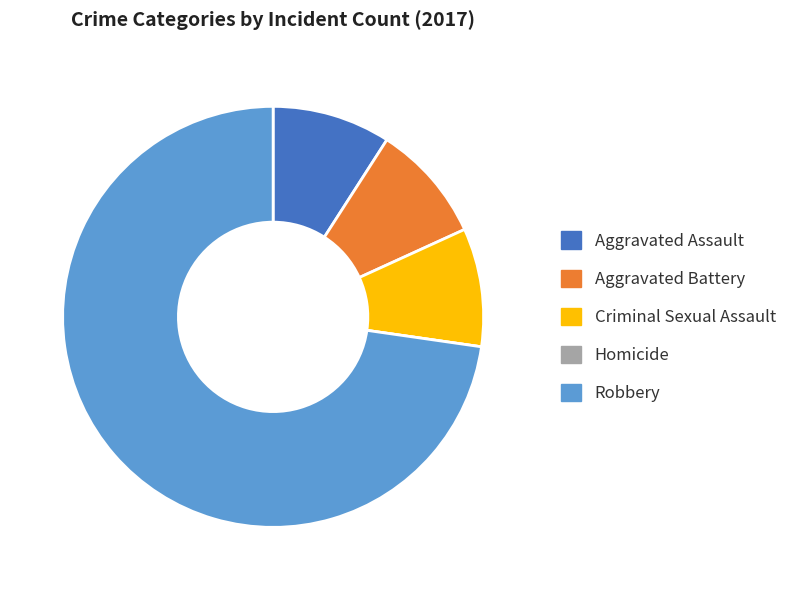

Which has a higher value, Aggravated Assault or Robbery?

Robbery